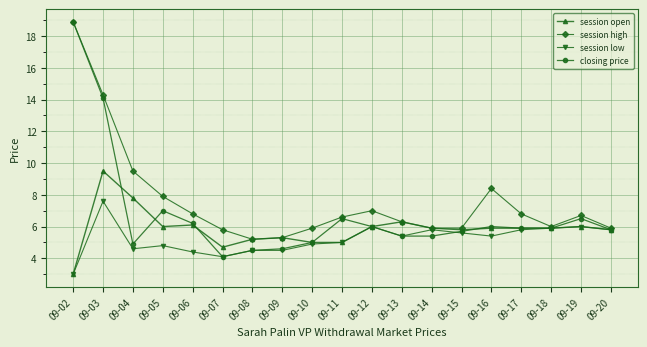

Reading right to left, what are all the values shown in this chart?

session open: 5.8	6.0	5.9	5.9	5.9	5.8	5.9	6.3	6.0	5.0	5.0	5.3	5.2	4.7	6.1	6.0	7.8	9.5	3.0
session high: 5.9	6.7	6.0	6.8	8.4	5.9	5.9	6.3	7.0	6.6	5.9	5.3	5.2	5.8	6.8	7.9	9.5	14.3	18.9
session low: 5.8	6.0	5.9	5.8	5.4	5.6	5.8	5.4	6.0	5.0	4.9	4.5	4.5	4.1	4.4	4.8	4.6	7.6	3.0
closing price: 5.8	6.5	5.9	5.9	6.0	5.7	5.4	5.4	6.0	6.5	5.0	4.6	4.5	4.1	6.2	7.0	4.9	14.1	18.9